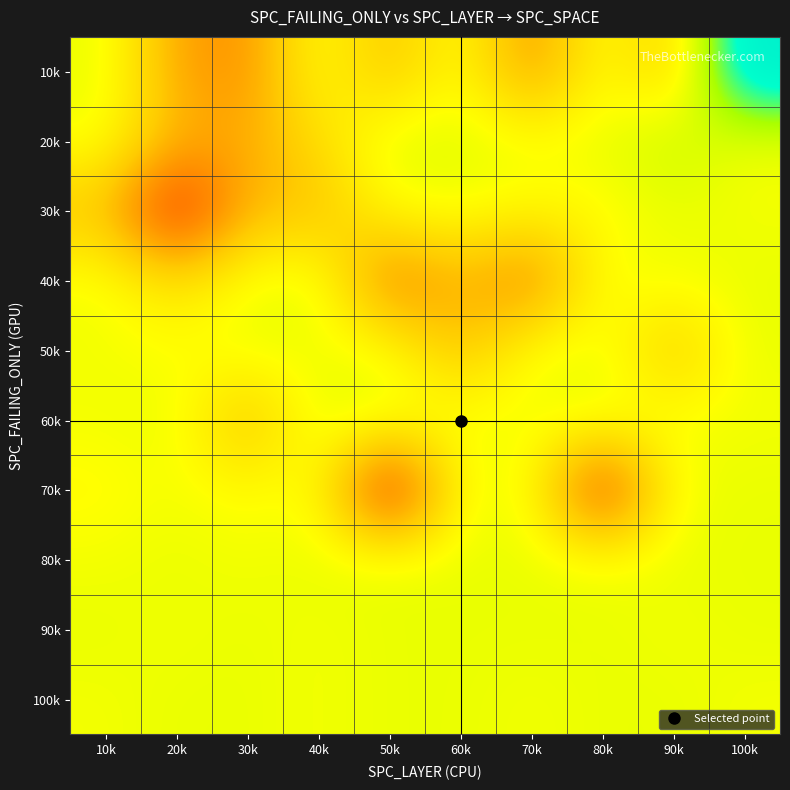

At which category is the sum across all series the highest?

100k